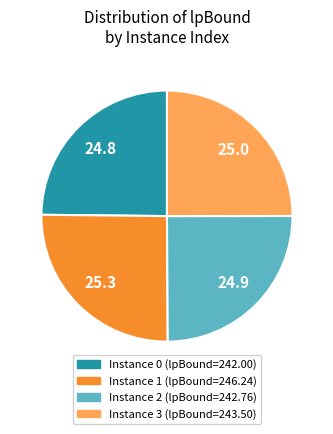

Is there a majority slice in this chart?

No